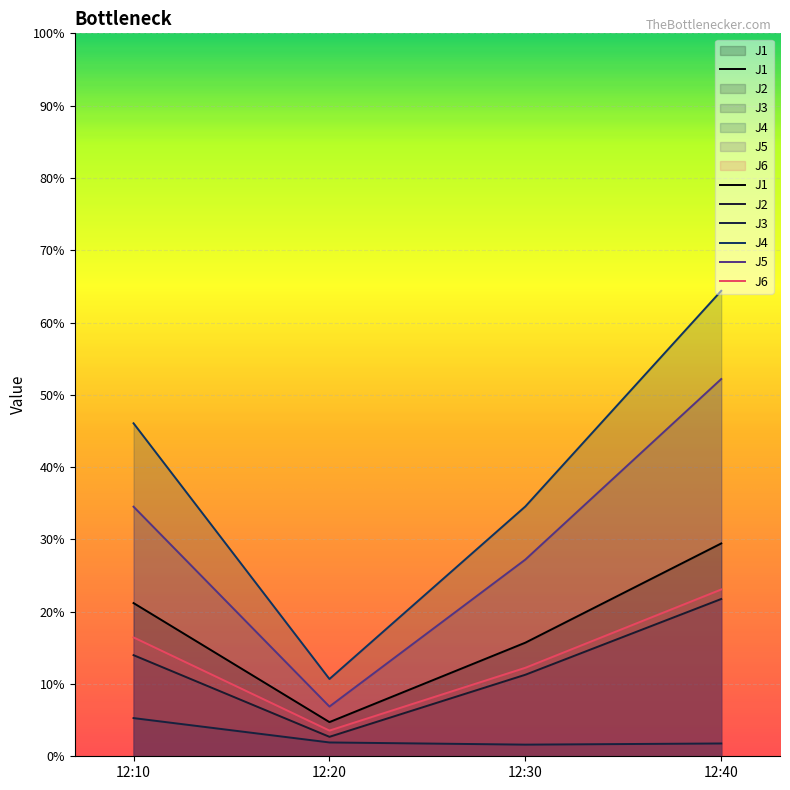

What are all the series names shown in the legend?

J1, J2, J3, J4, J5, J6